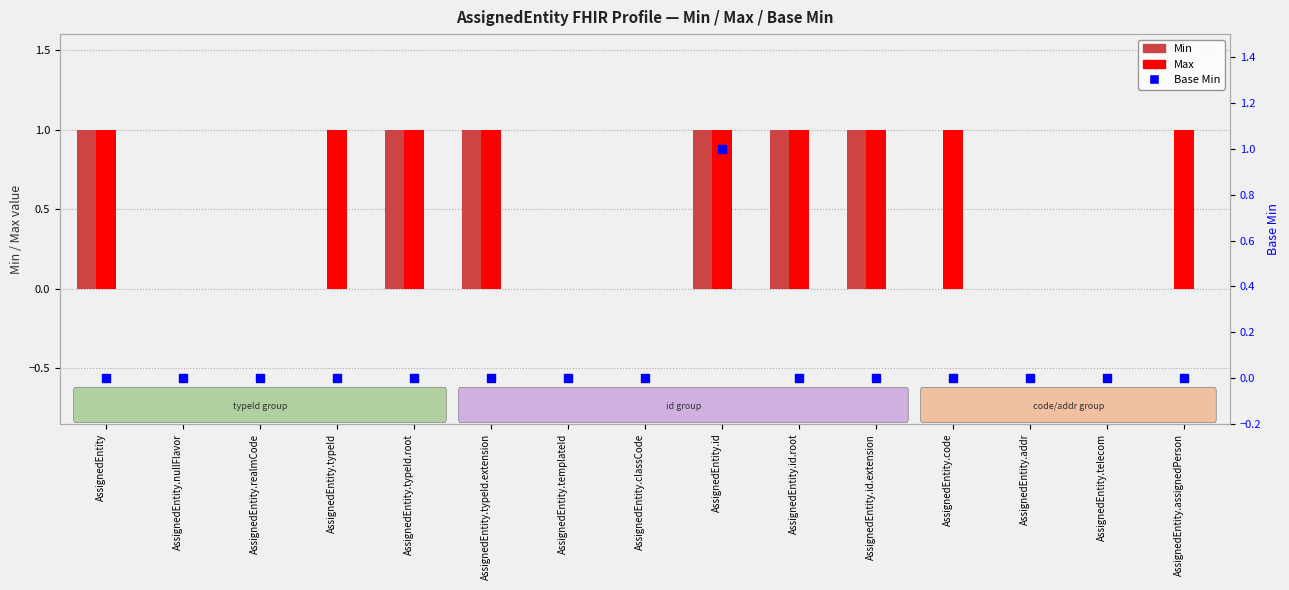

Which series has the widest spread of Y values?

Max